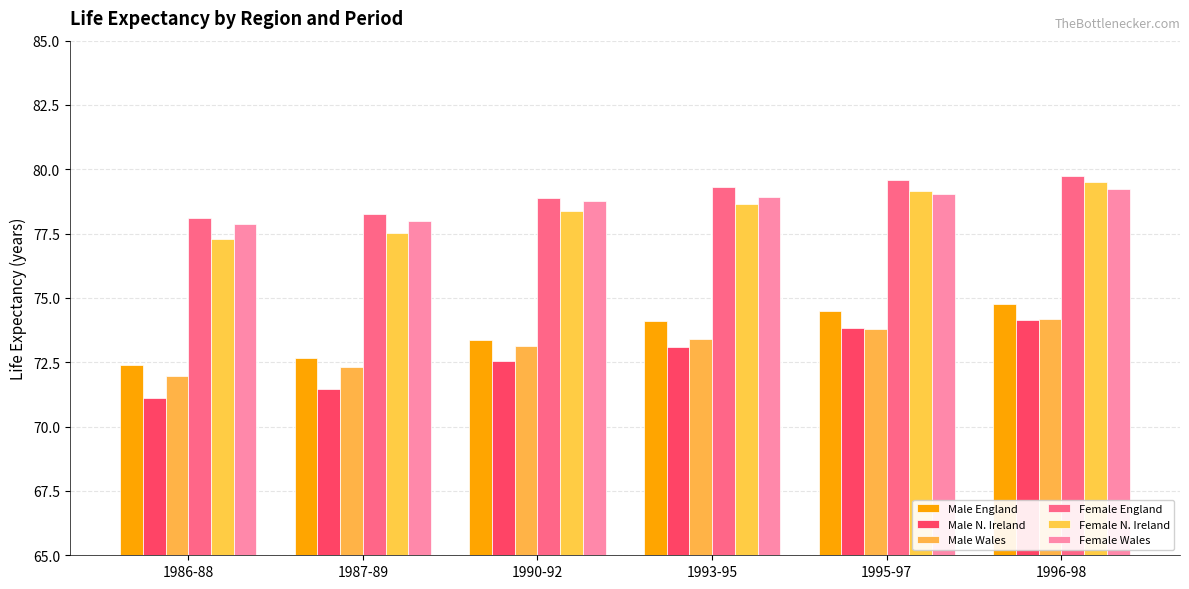

What are all the series names shown in the legend?

Male England, Male N. Ireland, Male Wales, Female England, Female N. Ireland, Female Wales